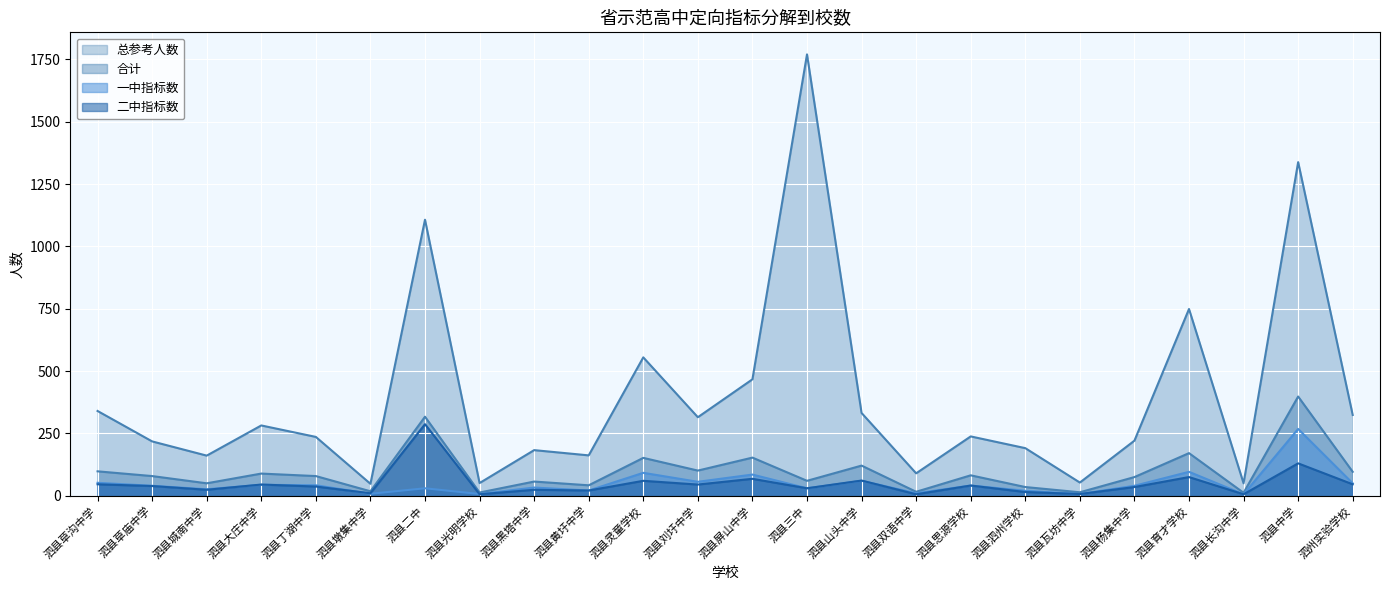

Which category has the highest value across all series?

泗县三中